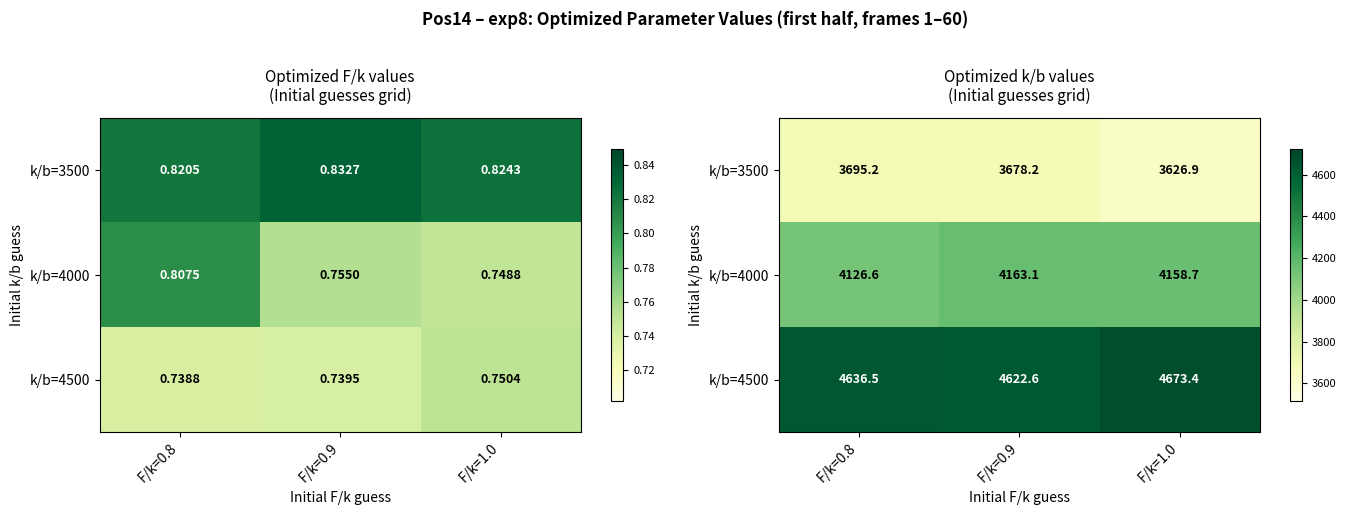

The value of k/b=4000 at F/k=0.8 is 4126.6. True or false?

True